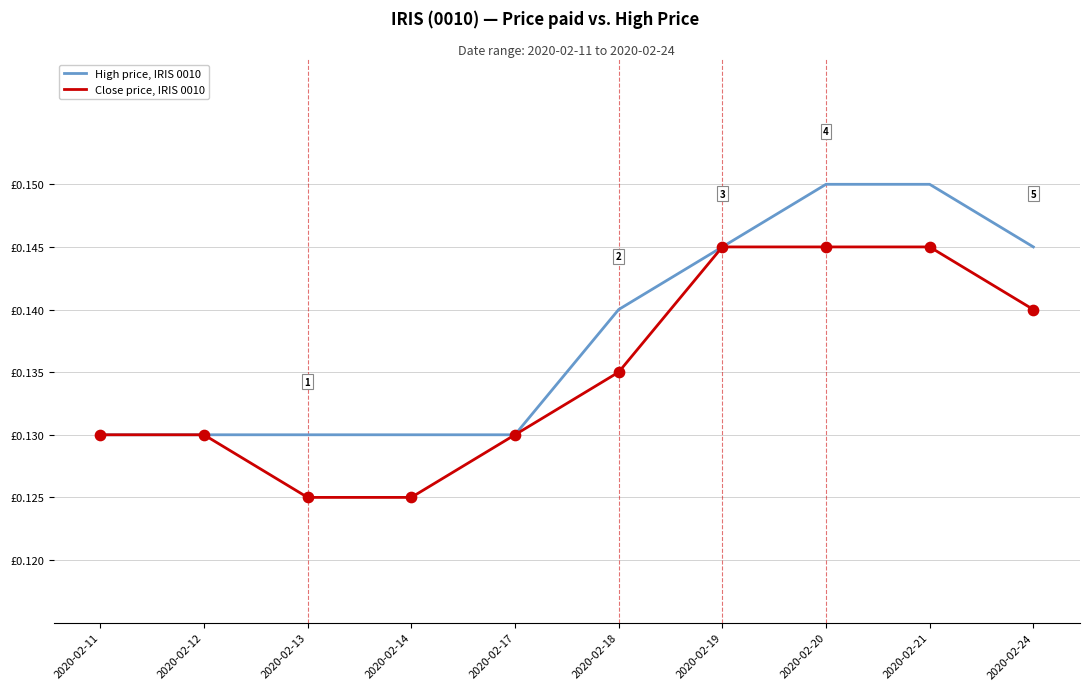

What is the total value across all series at 2020-02-13?

0.3